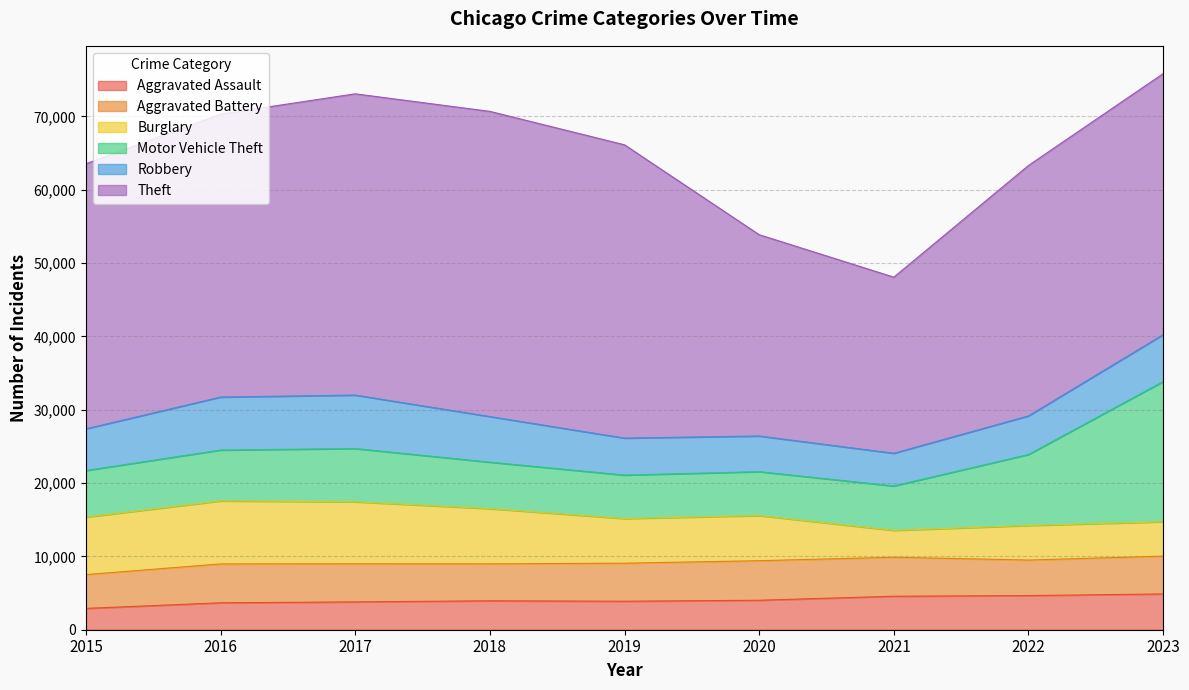

In Burglary, how many points are lower than both neighbors (excluding endpoints)?

2